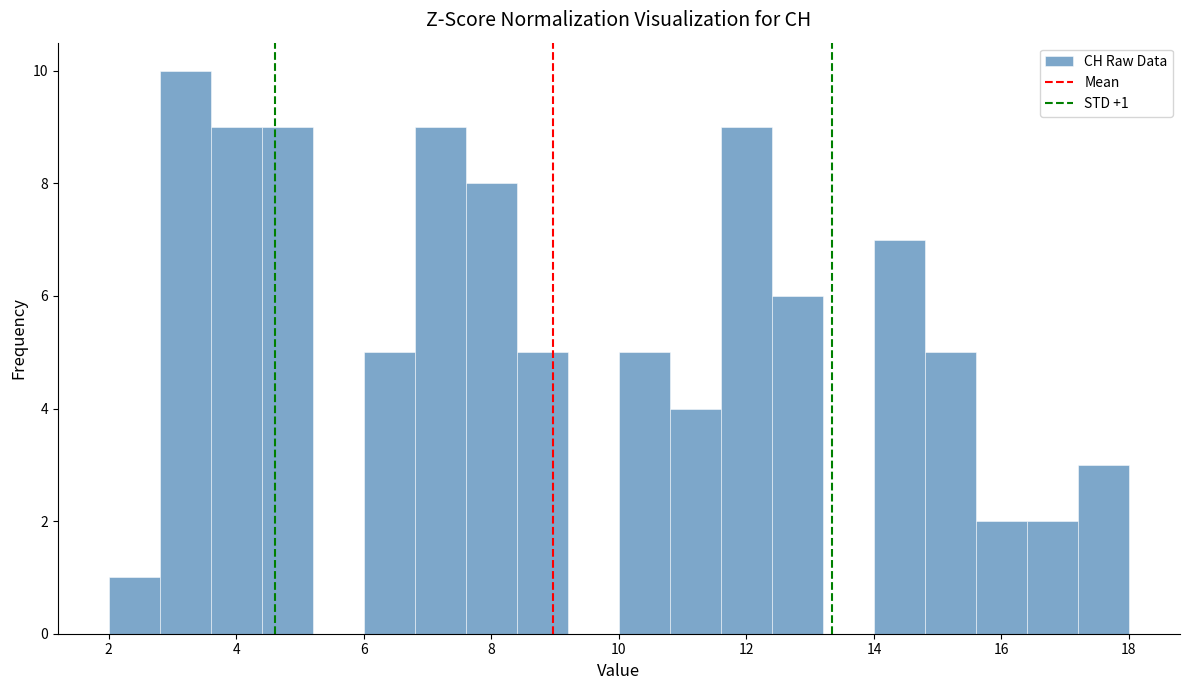

Which range on the x-axis has the tallest bar?

2.8 to 3.6